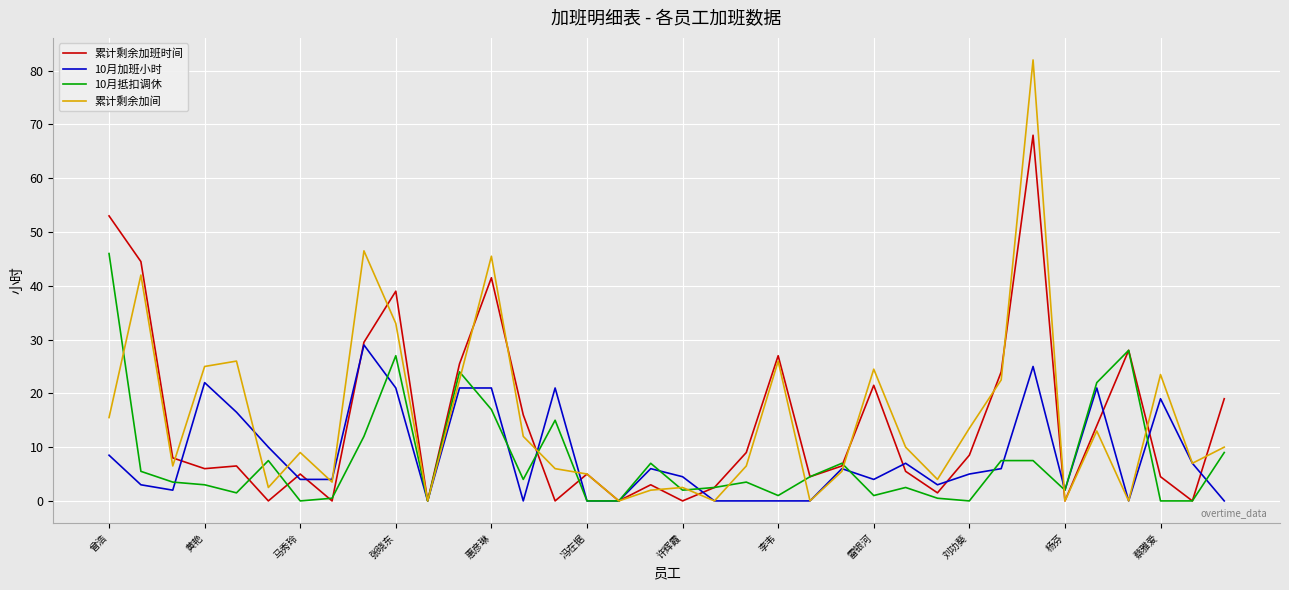

Which series has the widest spread of values?

累计剩余加间